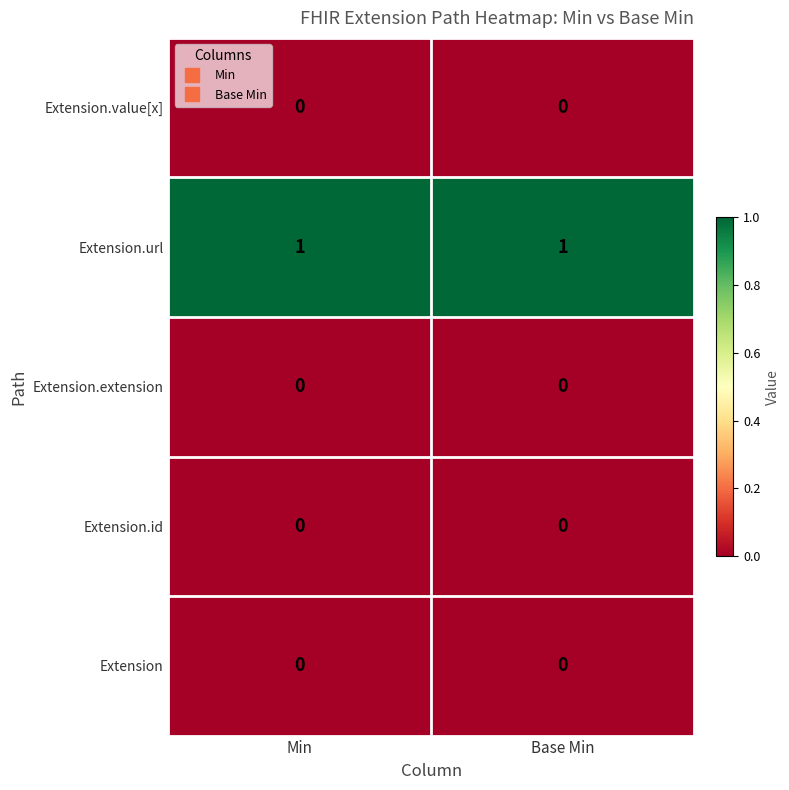

Which series has the largest total across all categories?

Extension.url